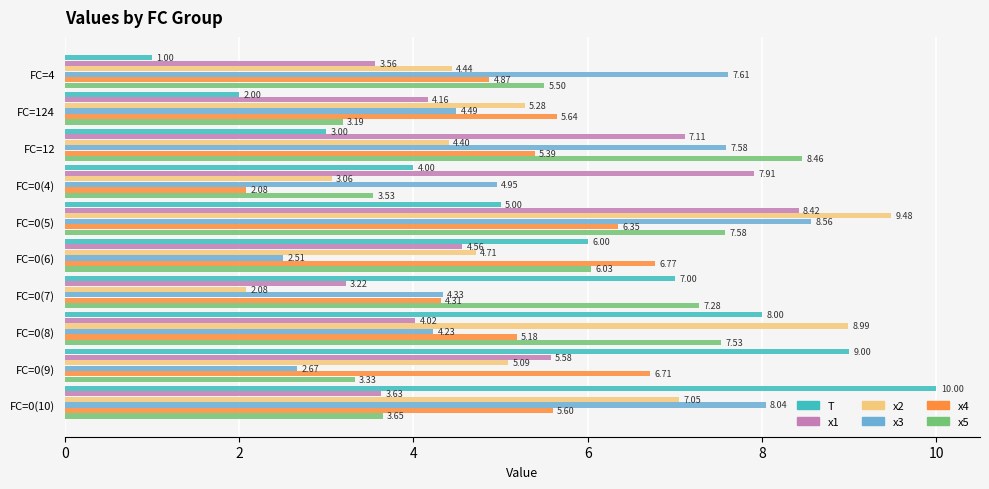

Rank the series at FC=0(9) from lowest to highest value.

x3, x5, x2, x1, x4, T